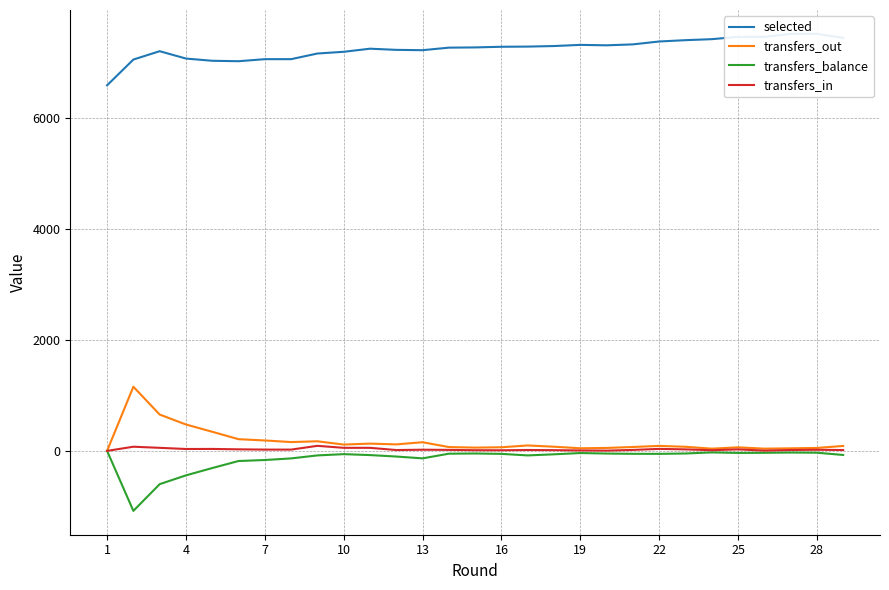

What is the smallest value displayed?

-1083